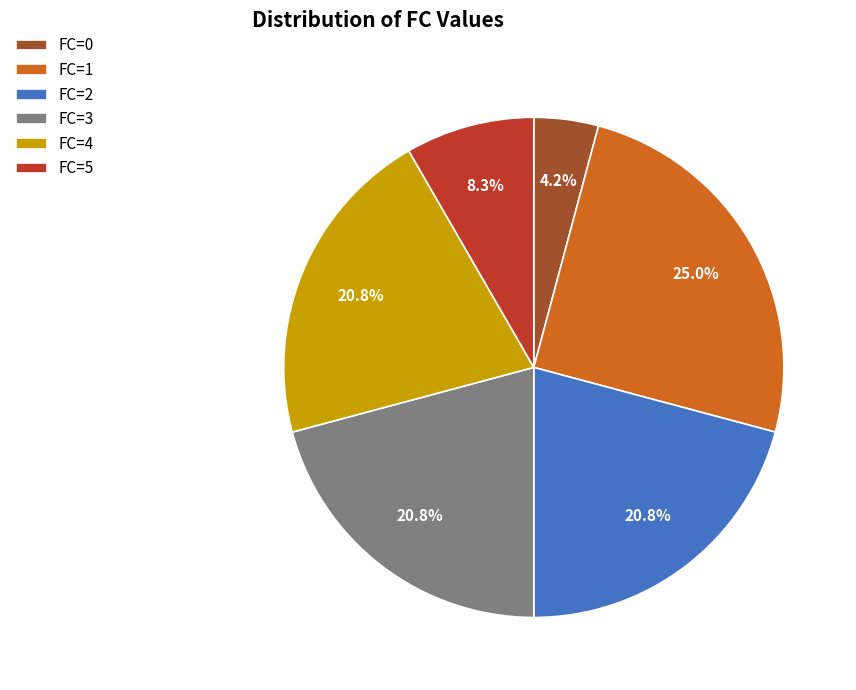

What is the ratio of the value at FC=1 to the value at FC=3?

1.2